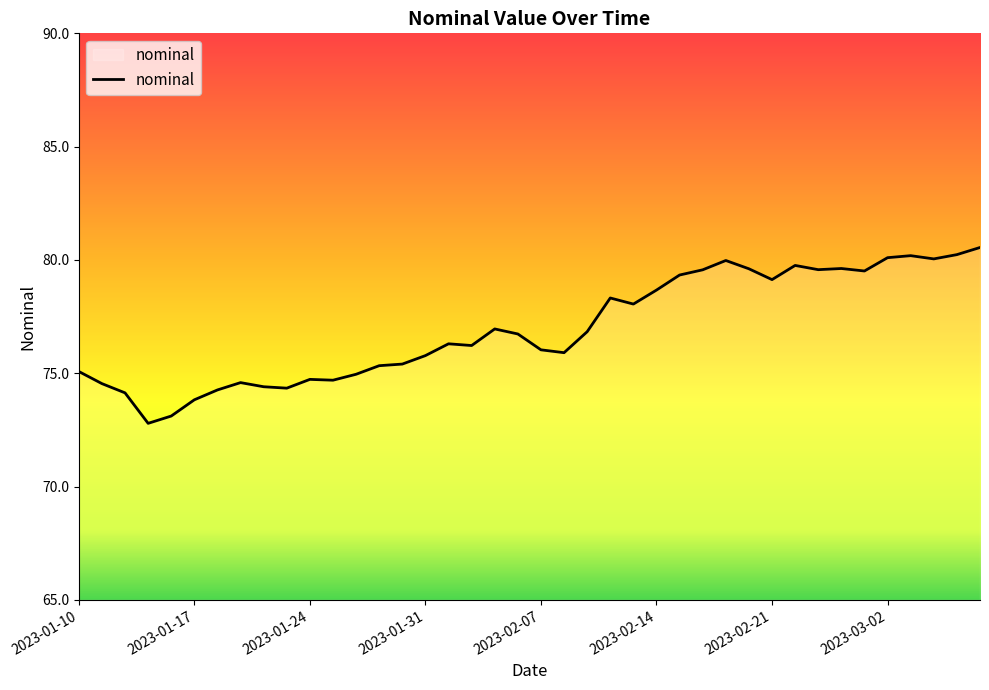

Does the chart have visible grid lines?

No